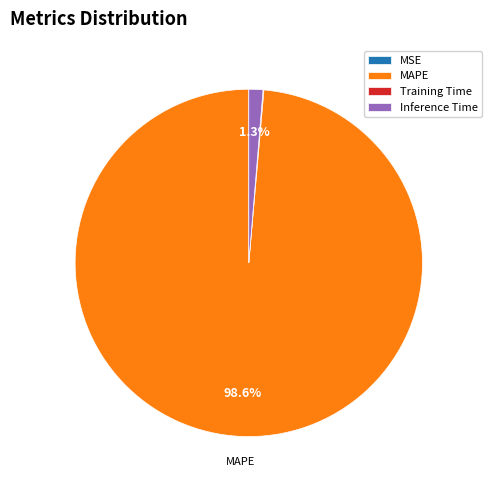

Is there any slice that represents more than half of the pie?

Yes